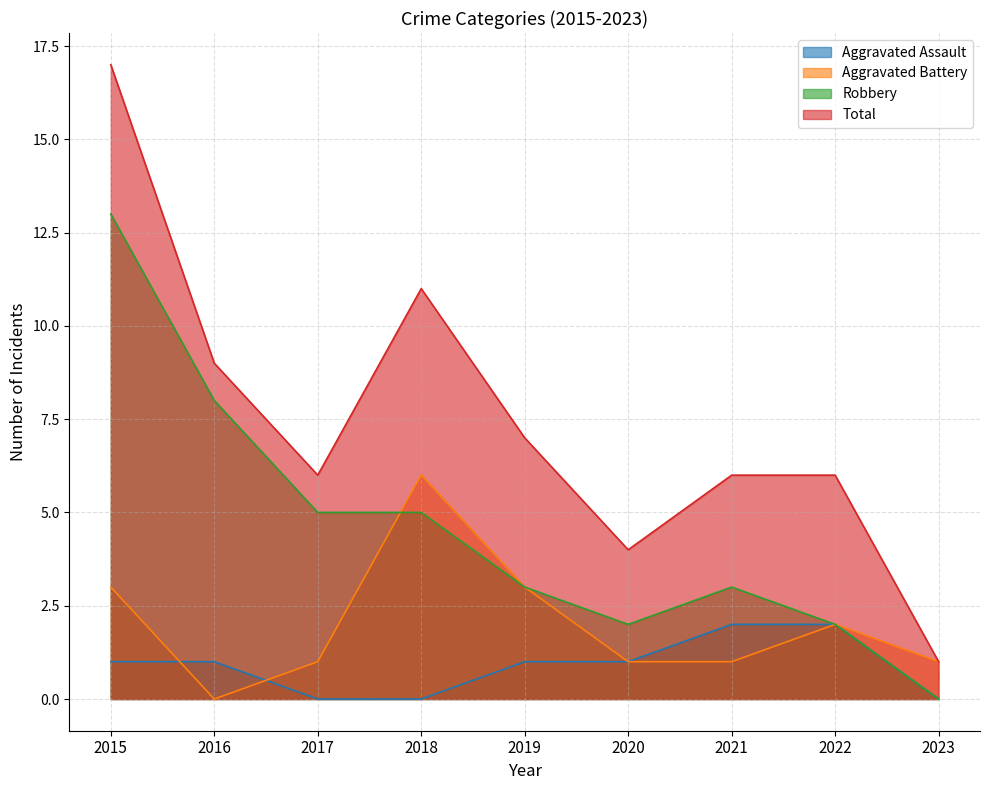

Which series has the largest total across all categories?

Total